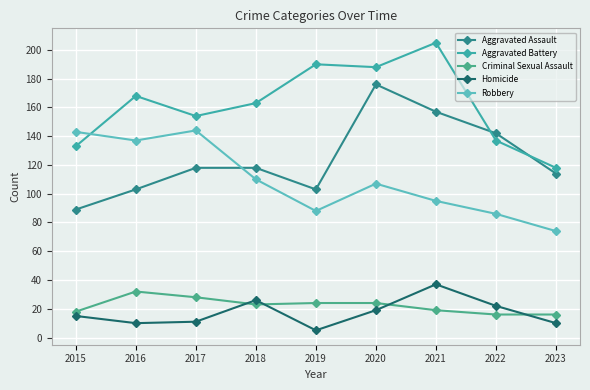

At which label does Aggravated Assault reach its peak?

2020